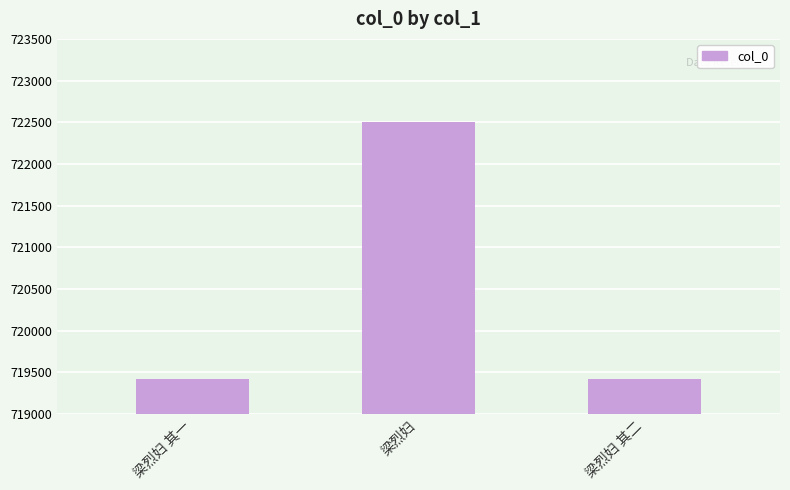

Is it true that the value at 梁烈妇 其二 is 466221?

False